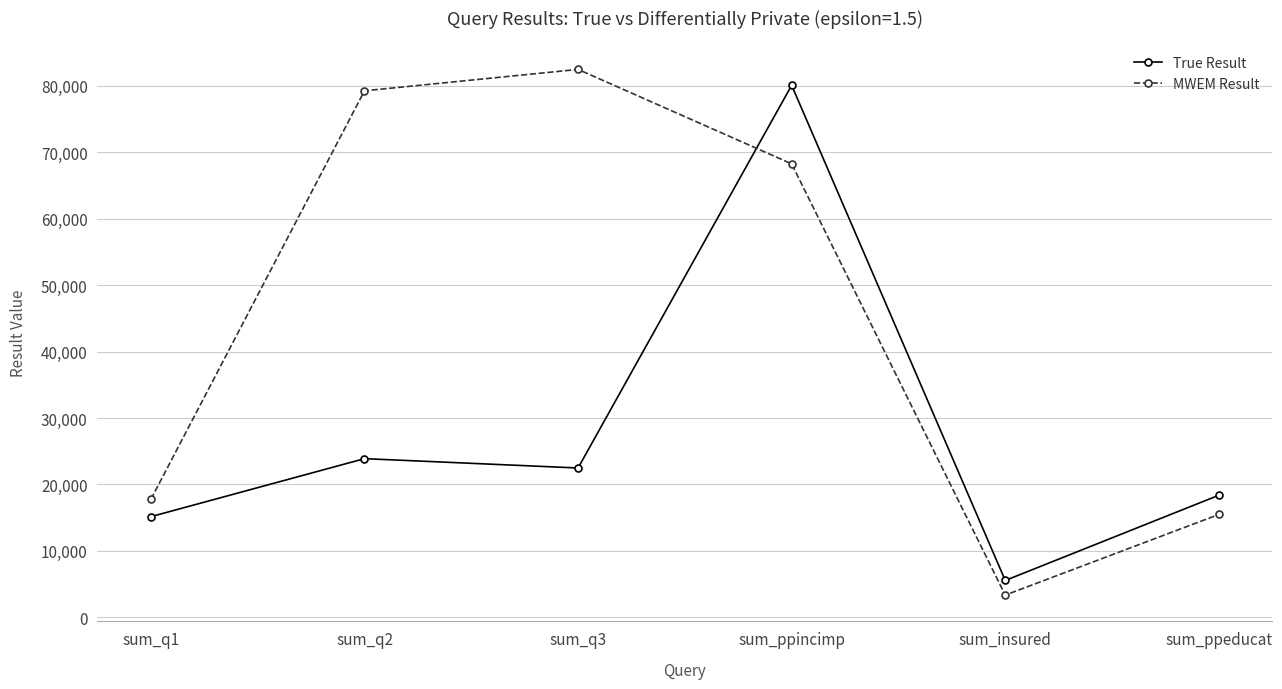

What is the difference between the second highest and minimum values in the MWEM Result series?

75924